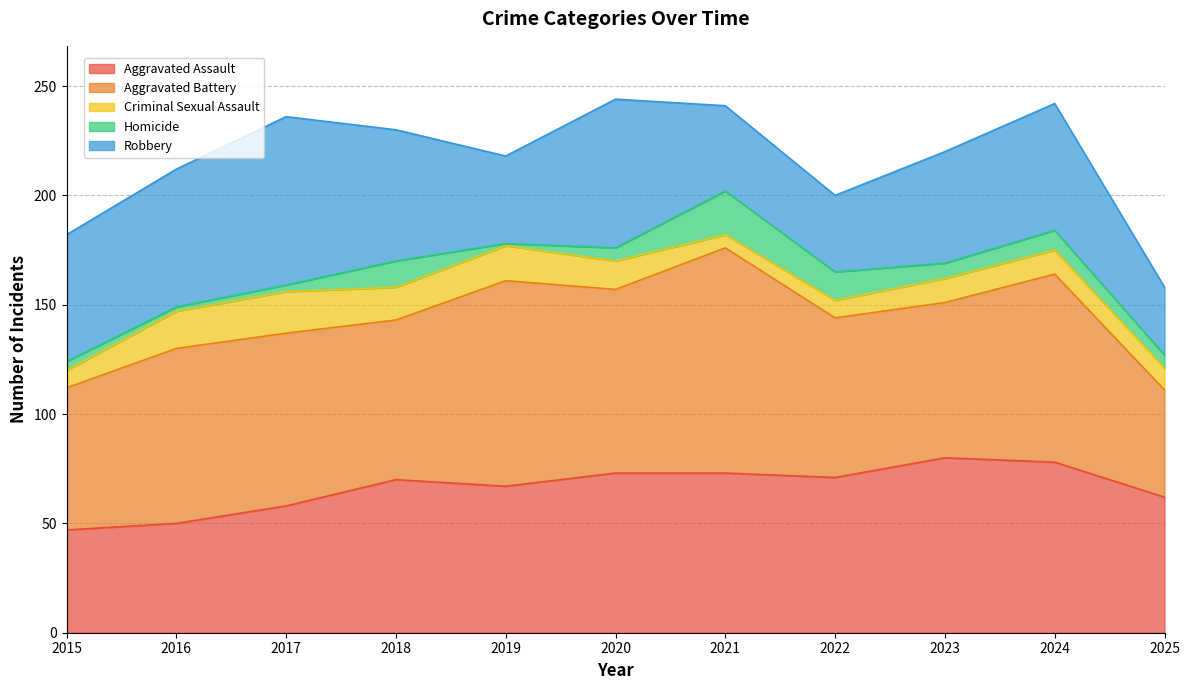

What is the value of the Criminal Sexual Assault point at the 11th from the left?

10